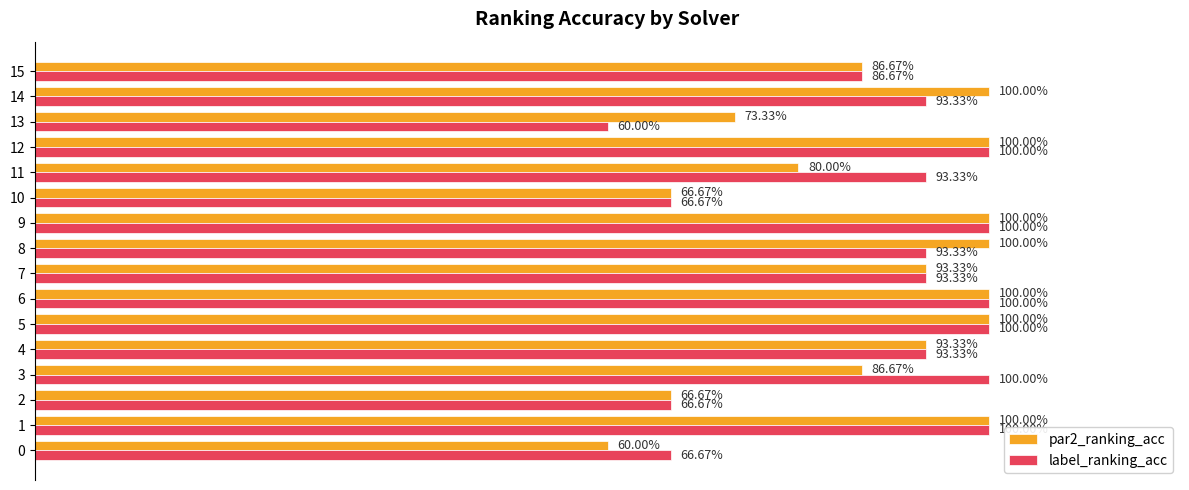

Which series changed the most between 7 and 11?

par2_ranking_acc